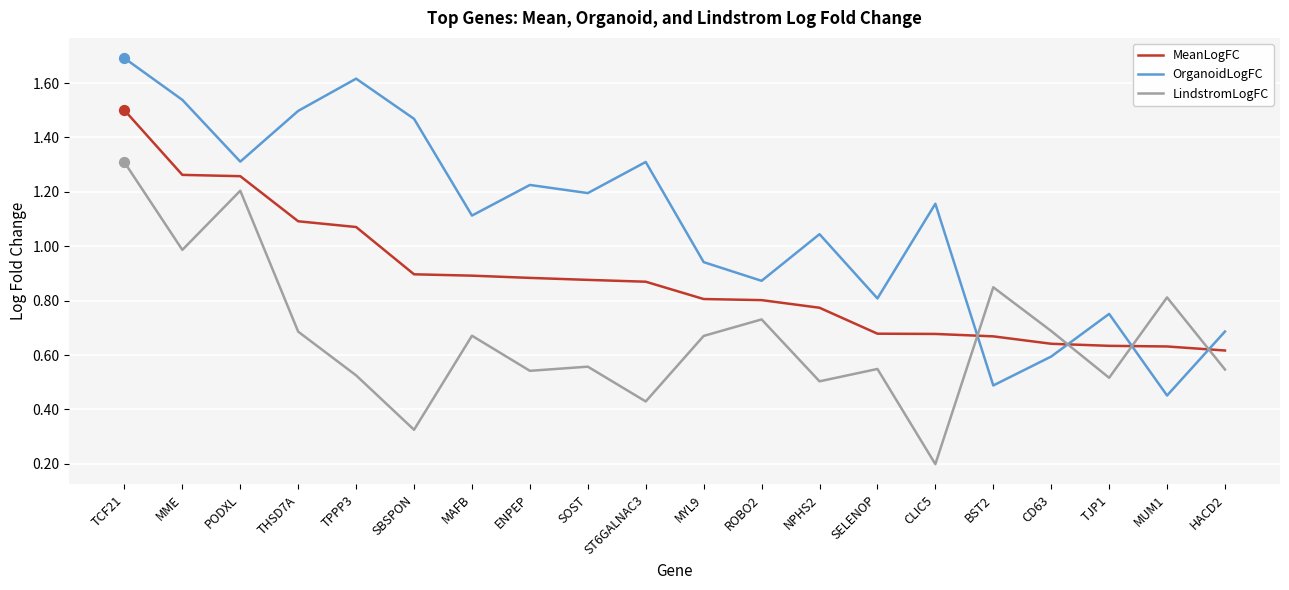

Between THSD7A and MAFB, which series saw the biggest shift?

OrganoidLogFC